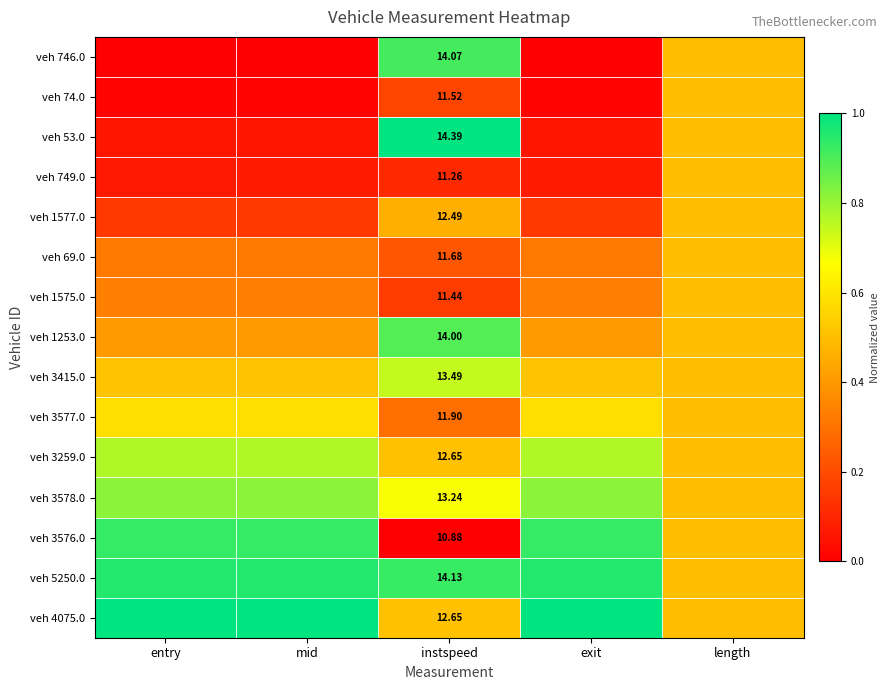

What is the difference between the second highest and second lowest values in the veh 53.0 series?

0.4